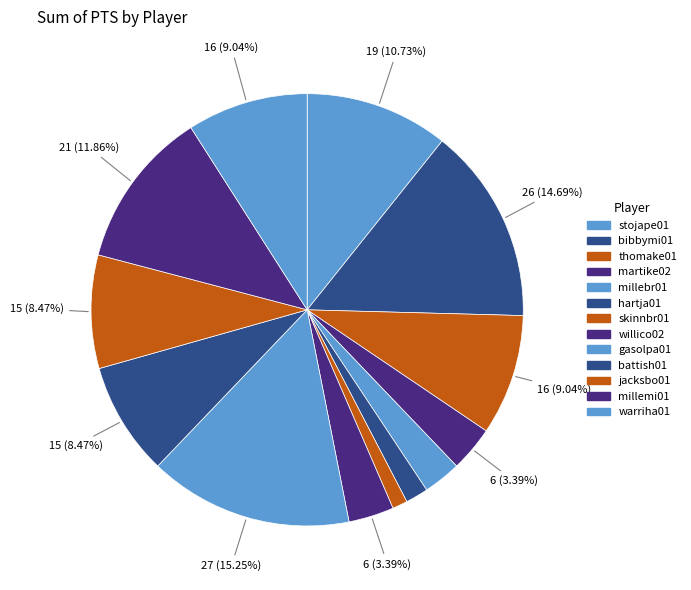

Is there a majority slice in this chart?

No